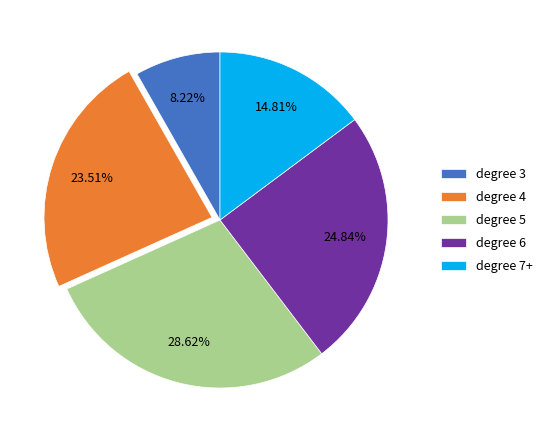

Rank the categories by value from lowest to highest.

degree 3, degree 7+, degree 4, degree 6, degree 5